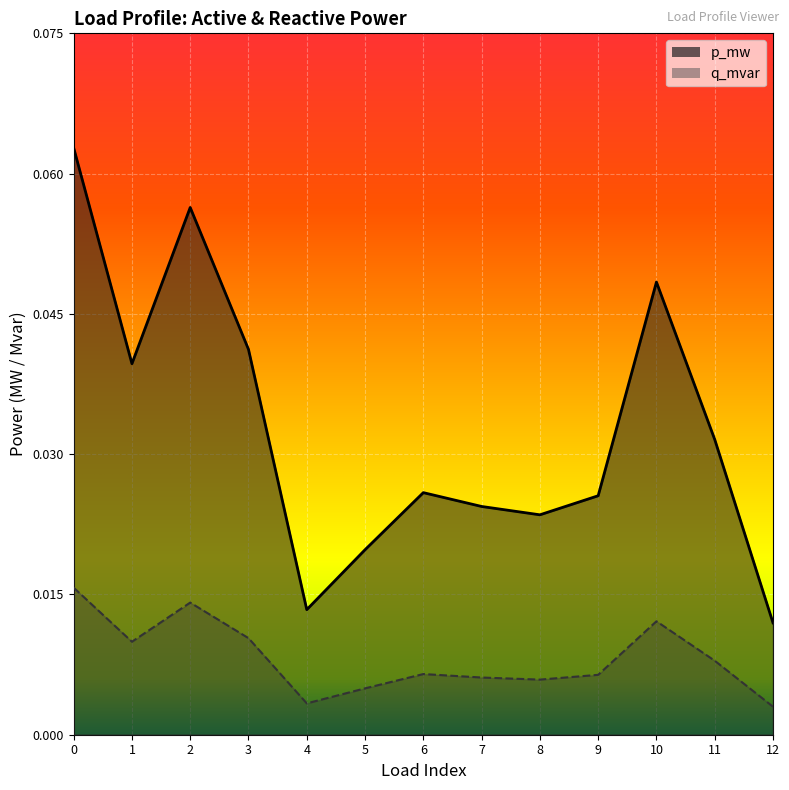

How many interior local peaks does the q_mvar series have?

3